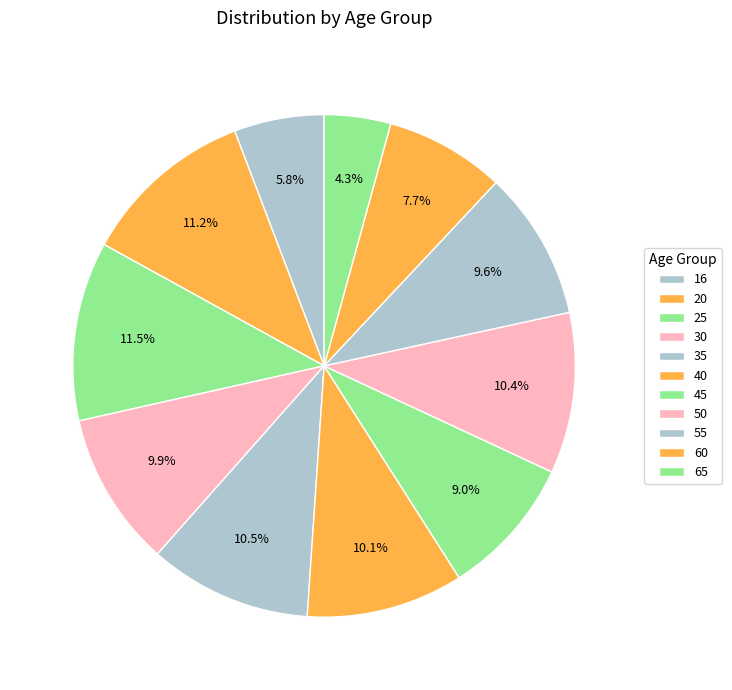

To the nearest percent, what is the combined percentage of 55 and 40?

20%